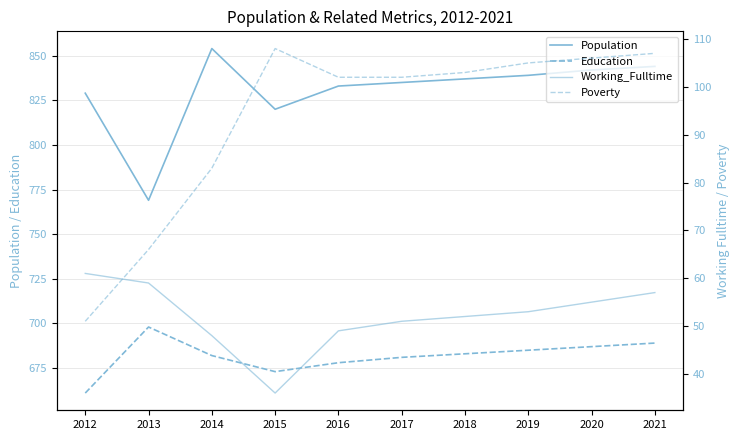

How many interior local peaks does the Education series have?

1